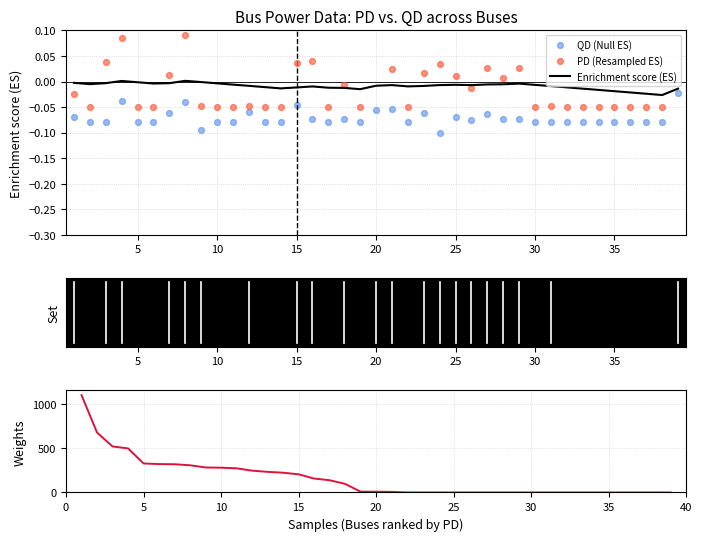

Which series has the largest total across all categories?

PD (sorted)